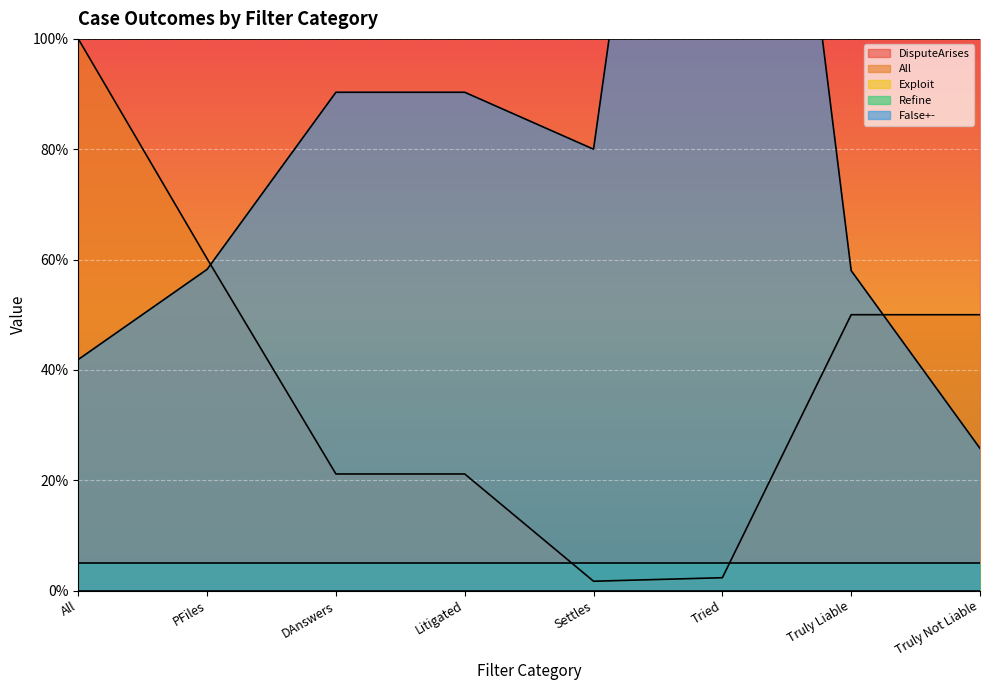

At which label does Refine reach its minimum?

All